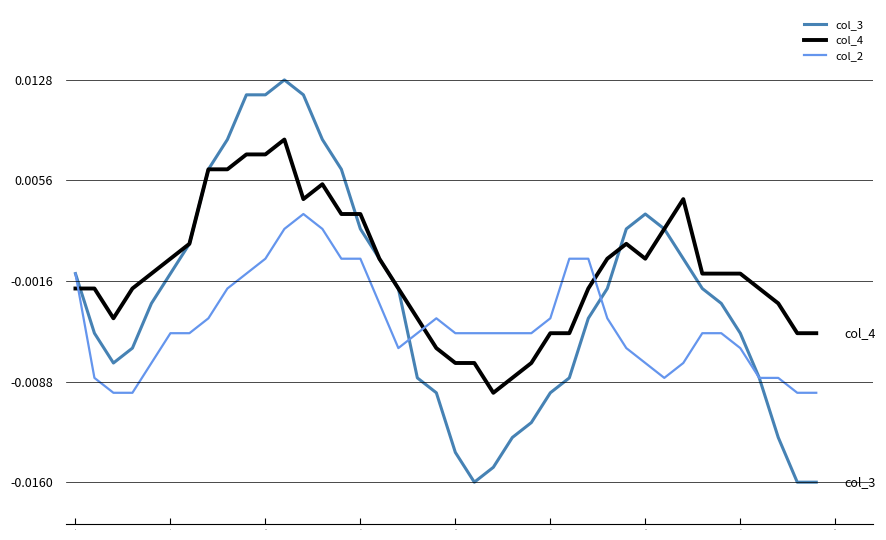

Does the chart have visible grid lines?

Yes